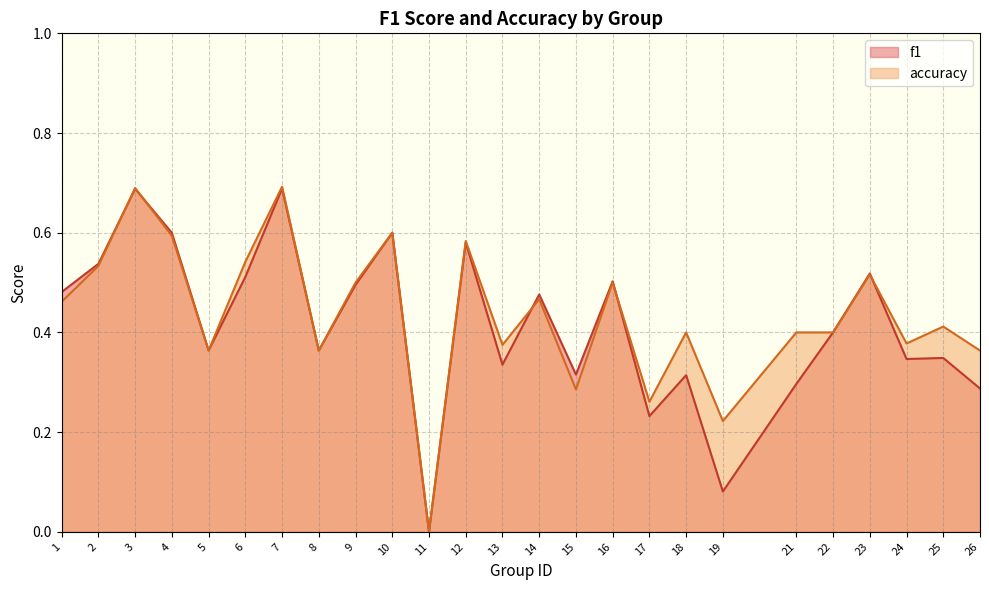

What is the value of the accuracy point at the 23rd from the left?

0.4